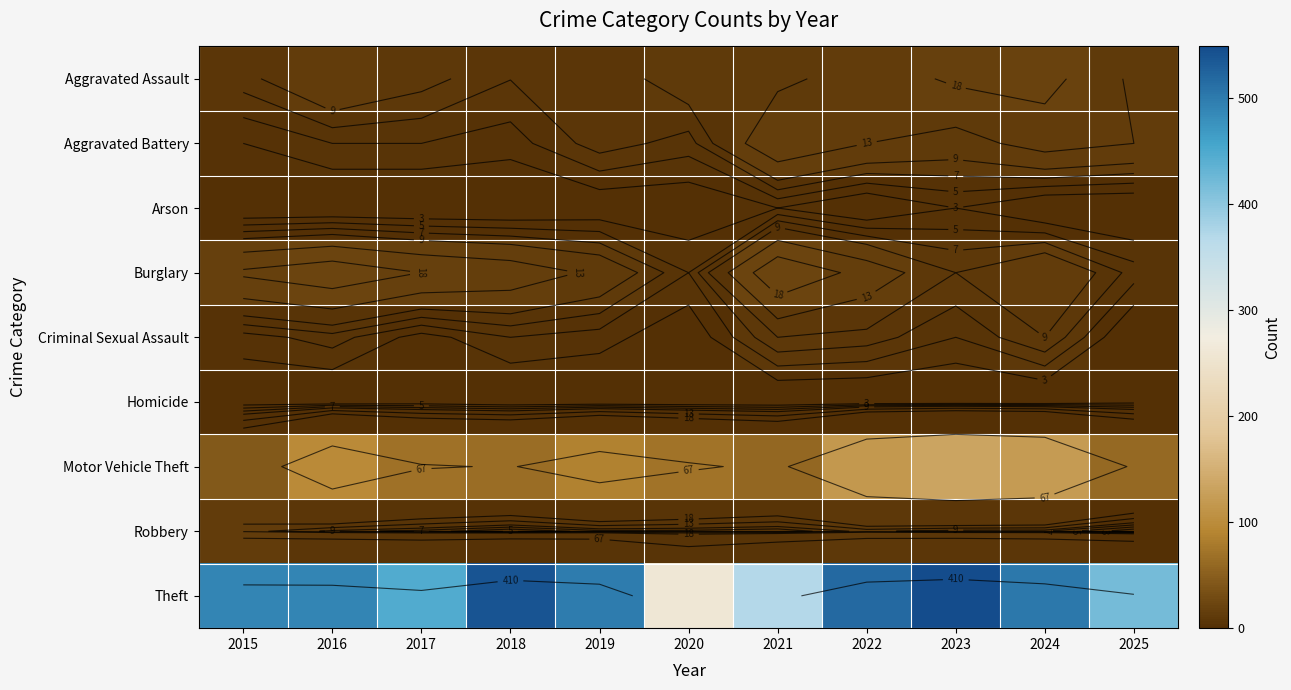

What is the difference between the maximum and minimum values in the Aggravated Assault series?

13